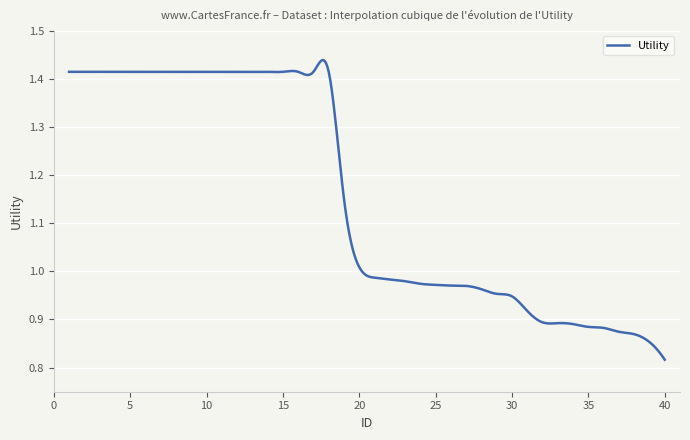

Which label corresponds to the smallest value in the chart?

40